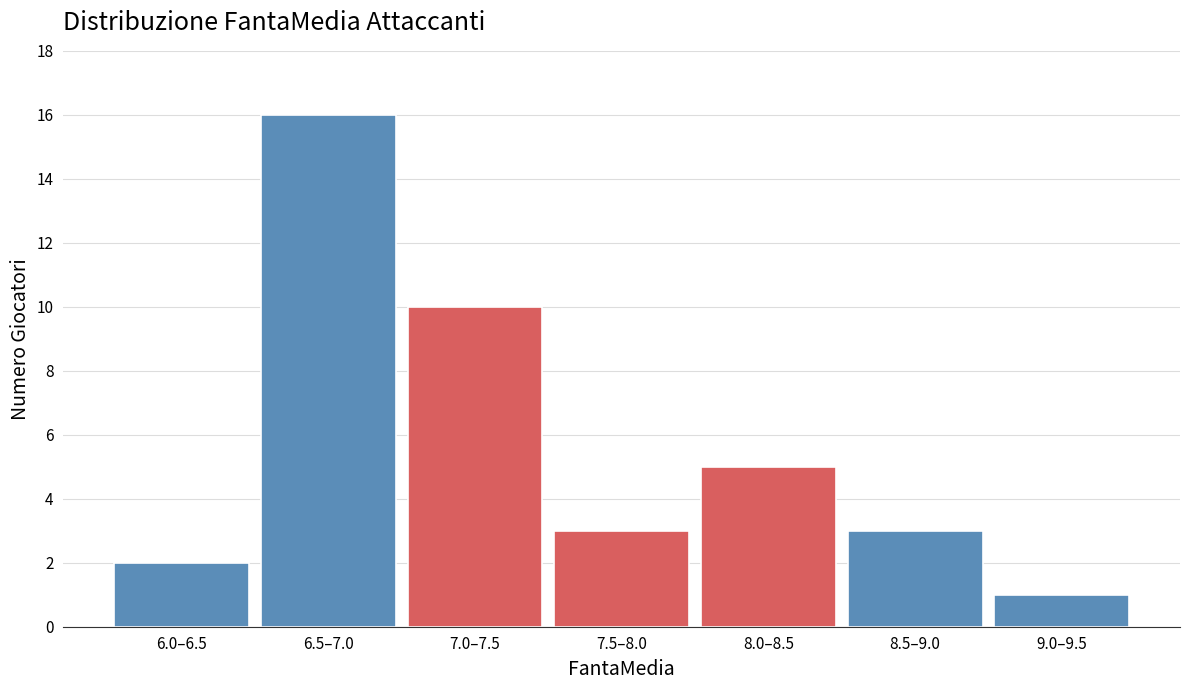

Reading left to right, what are all the values shown in this chart?

6.0–6.5=2	6.5–7.0=16	7.0–7.5=10	7.5–8.0=3	8.0–8.5=5	8.5–9.0=3	9.0–9.5=1